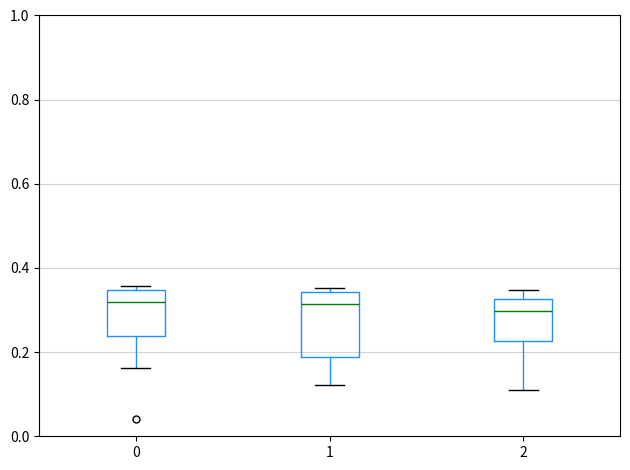

Reading left to right, transcribe this box plot: for each box, give where its median line is, the range the box spans, and where its two whiskers end, as read against the y-axis. The values are not printed on the chart, so give them approximately, as read against the axis.

0: median 0.32, box 0.24 to 0.34, whiskers 0.16 to 0.36
1: median 0.32, box 0.18 to 0.34, whiskers 0.12 to 0.36
2: median 0.30, box 0.22 to 0.32, whiskers 0.12 to 0.34